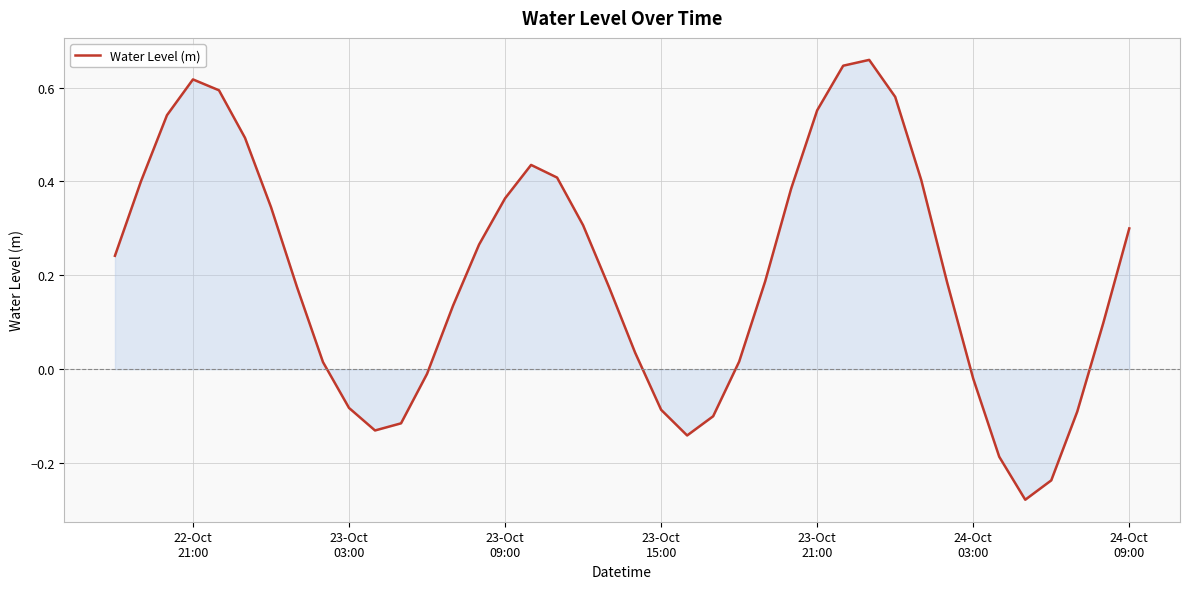

What is the difference between the maximum and minimum values?

0.9